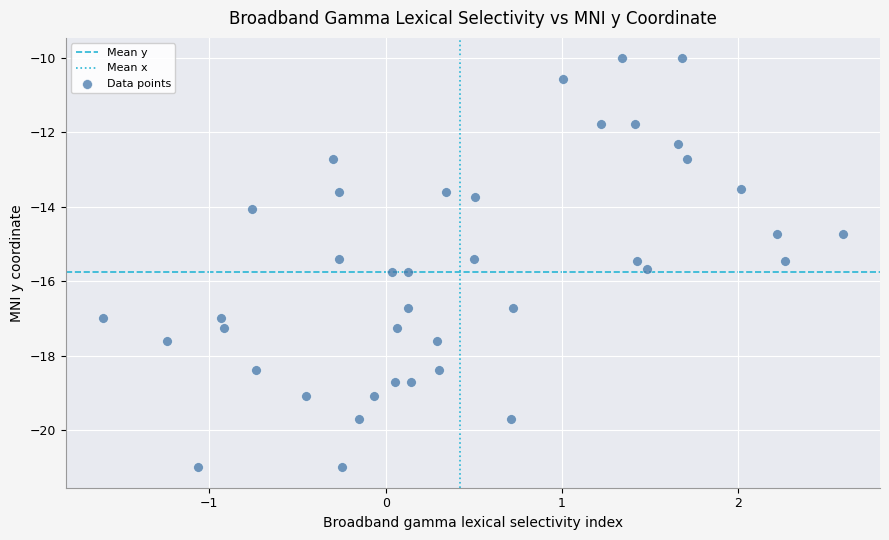

What is the range of X values (max minus min)?

4.2